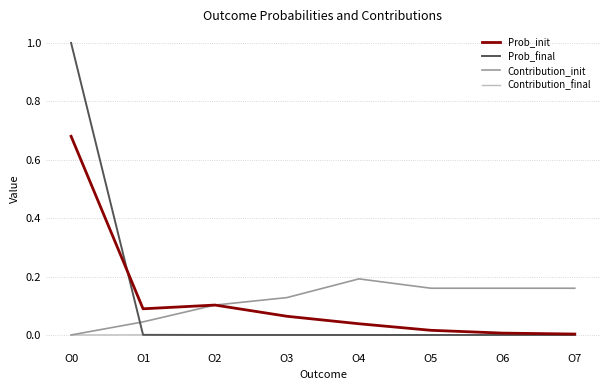

List the series in order of their peak value, highest first.

Prob_final, Prob_init, Contribution_init, Contribution_final